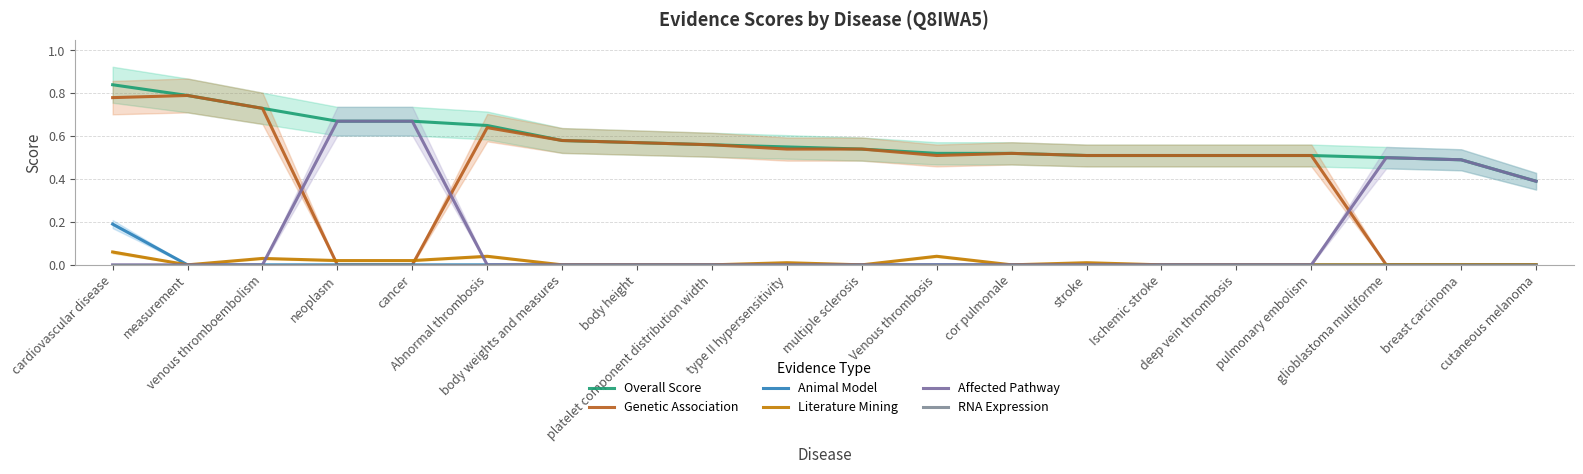

At which label does Genetic Association reach its minimum?

neoplasm